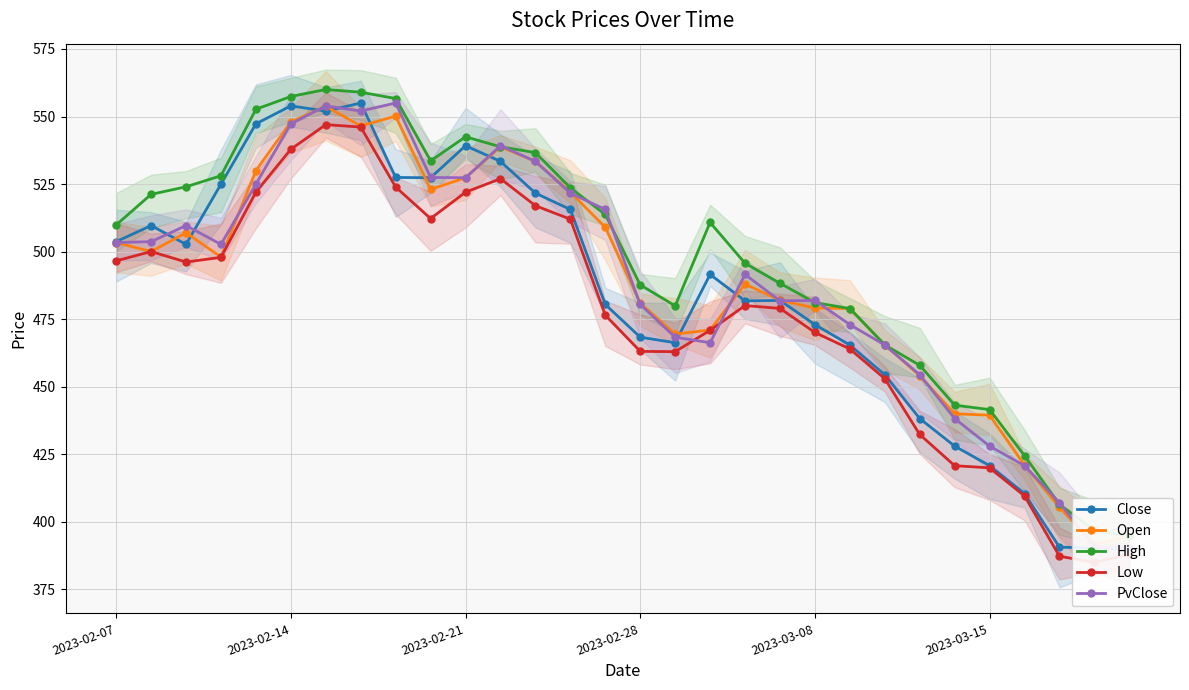

True or false: Open and Low intersect in this chart.

False